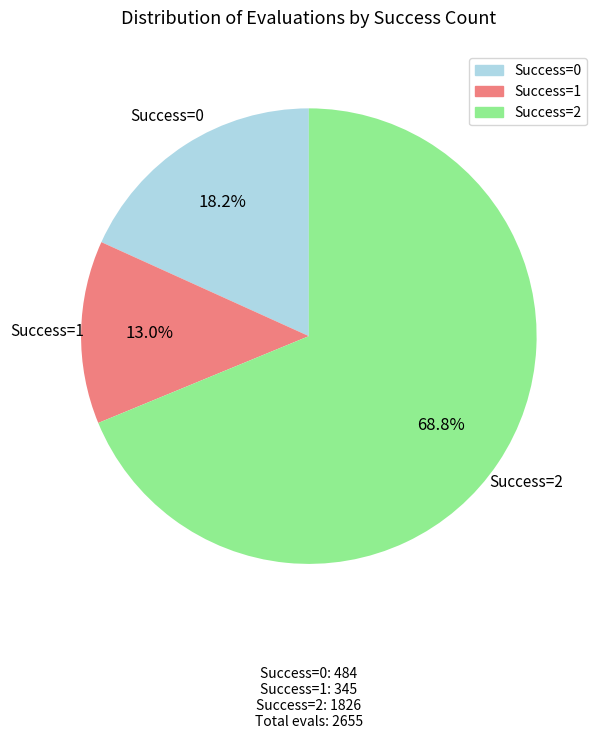

Is there any slice that represents more than half of the pie?

Yes